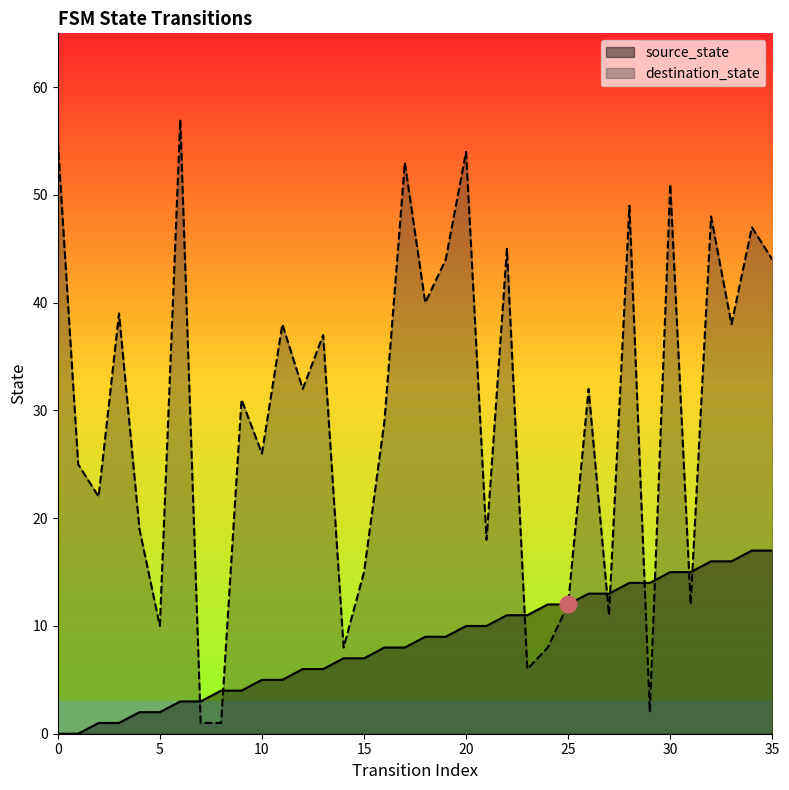

Where do source_state and destination_state first cross each other?

6 and 7